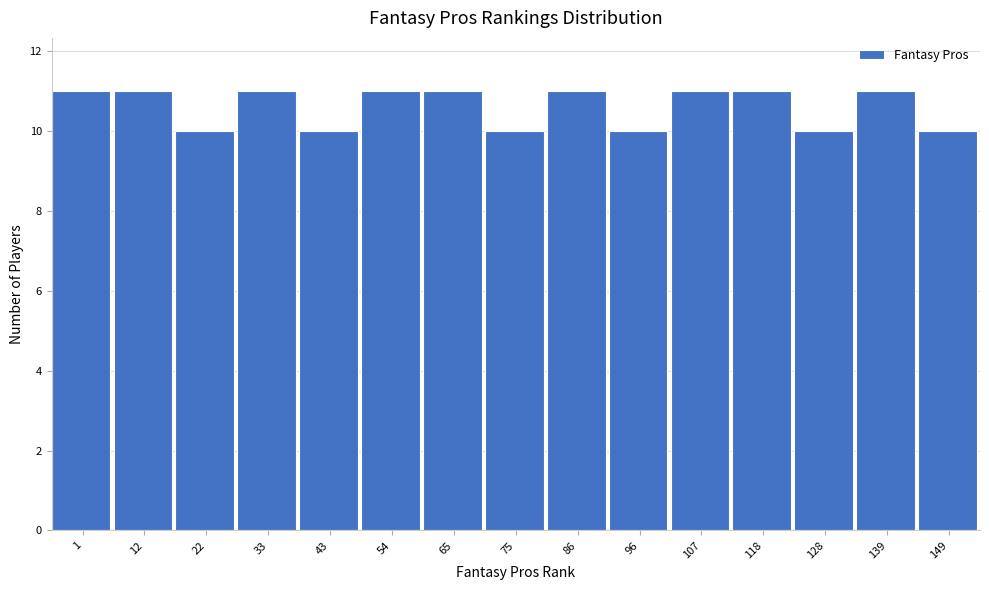

Reading left to right, extract all data points from this chart.

11	11	10	11	10	11	11	10	11	10	11	11	10	11	10